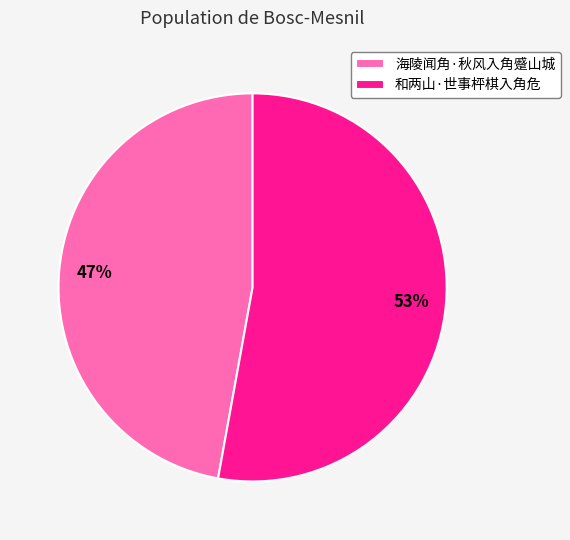

What percentage is the 海陵闻角·秋风入角蹙山城 slice, to the nearest percent?

47%